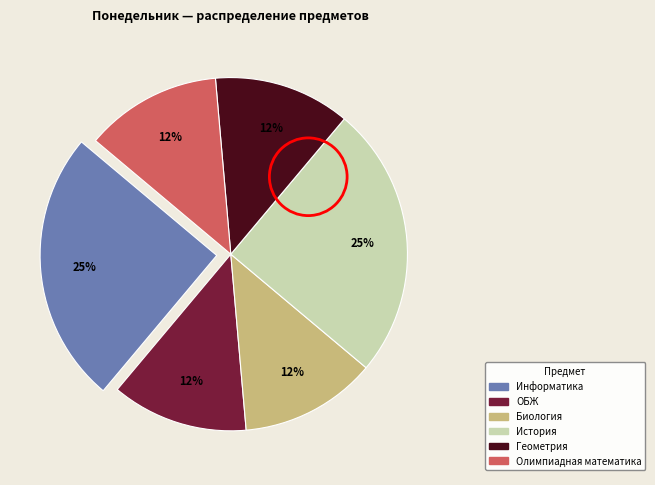

Is Информатика the majority of the pie?

No